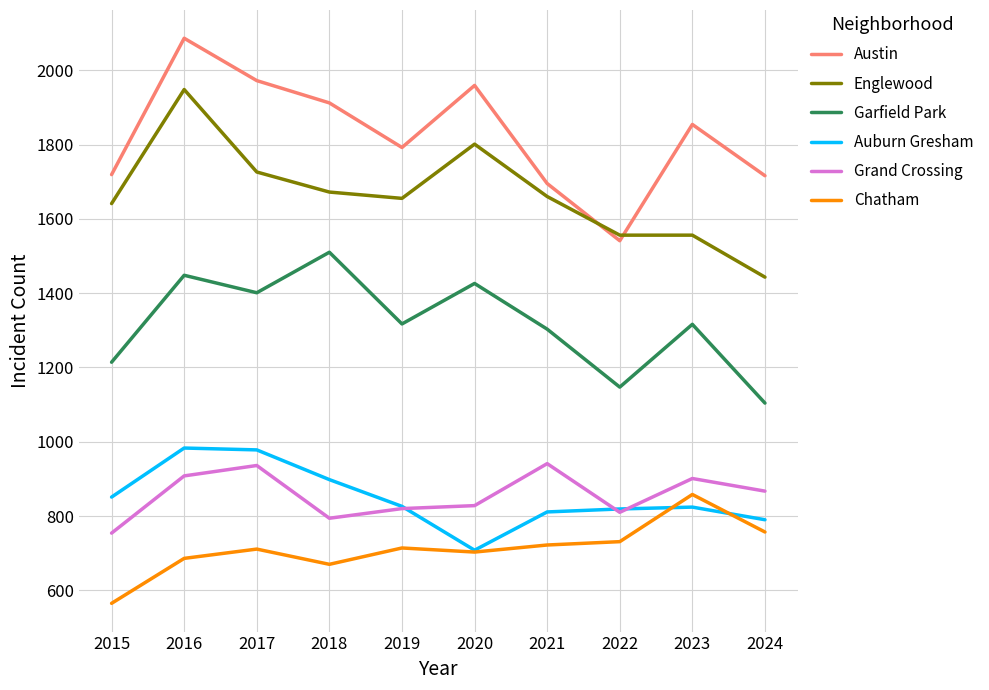

Which category has the highest value across all series?

2016